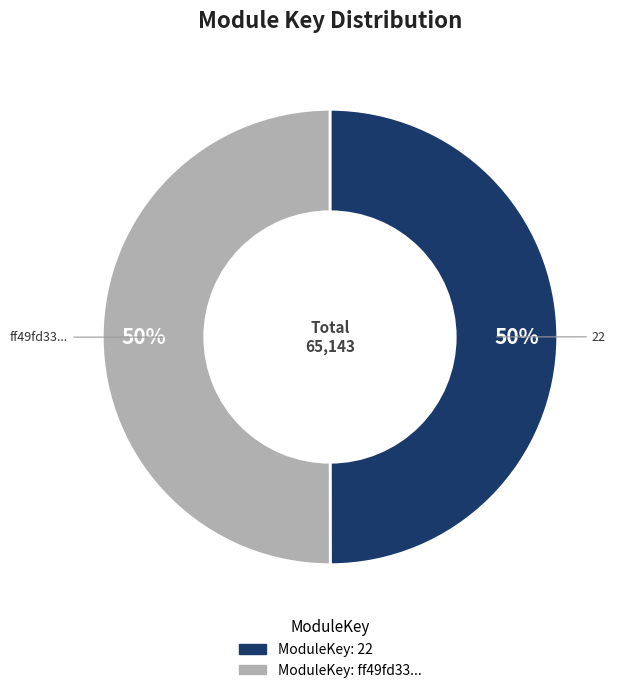

Do 22 and ff49fd33... together represent more than half of the pie?

Yes